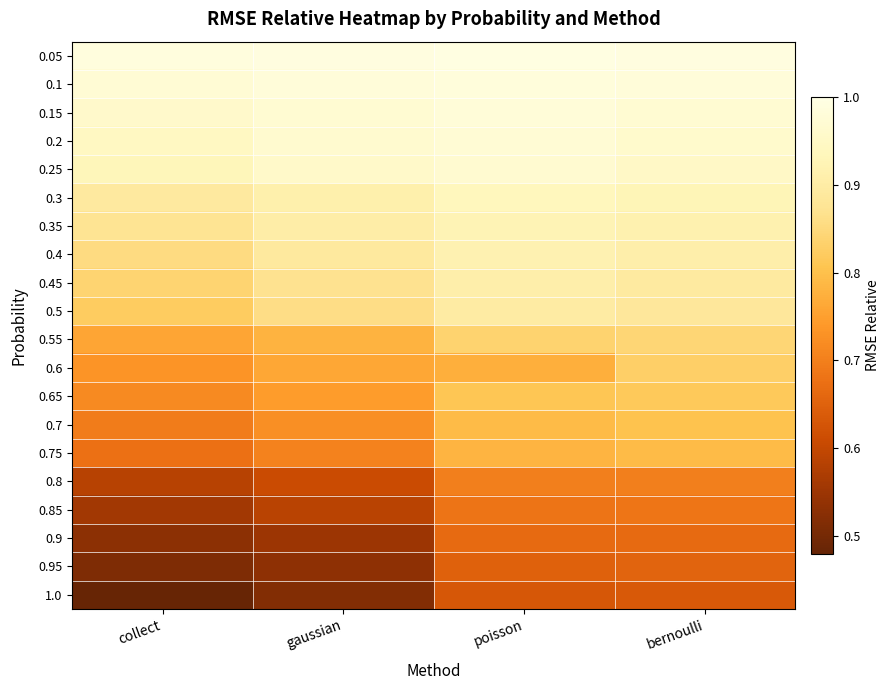

What is the difference between the highest and lowest values at gaussian?

0.5